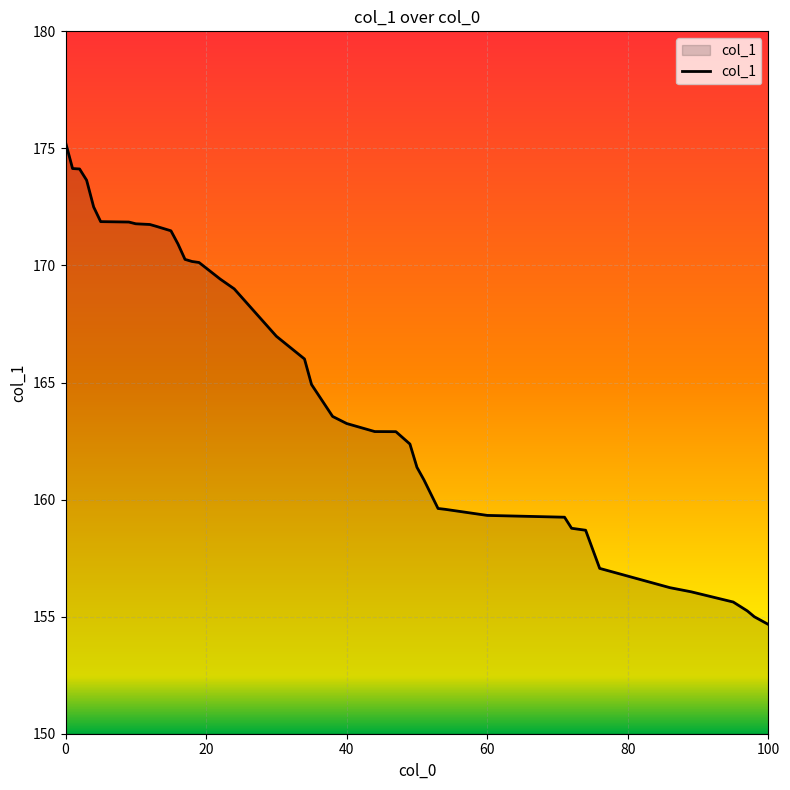

What is the maximum value shown in the chart?

175.3